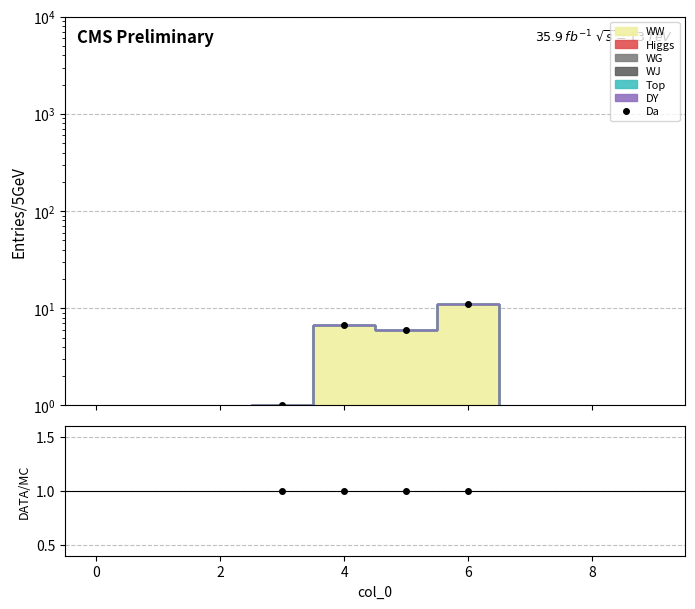

How many data points does each series have?

10